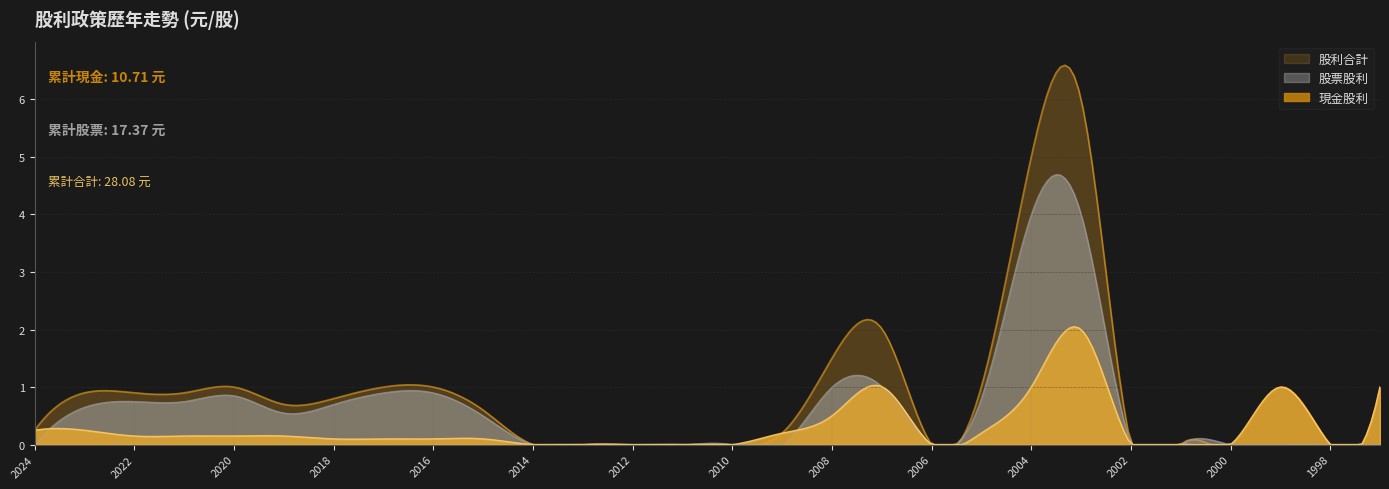

What is the sum of all 股利合計 values?

282.9